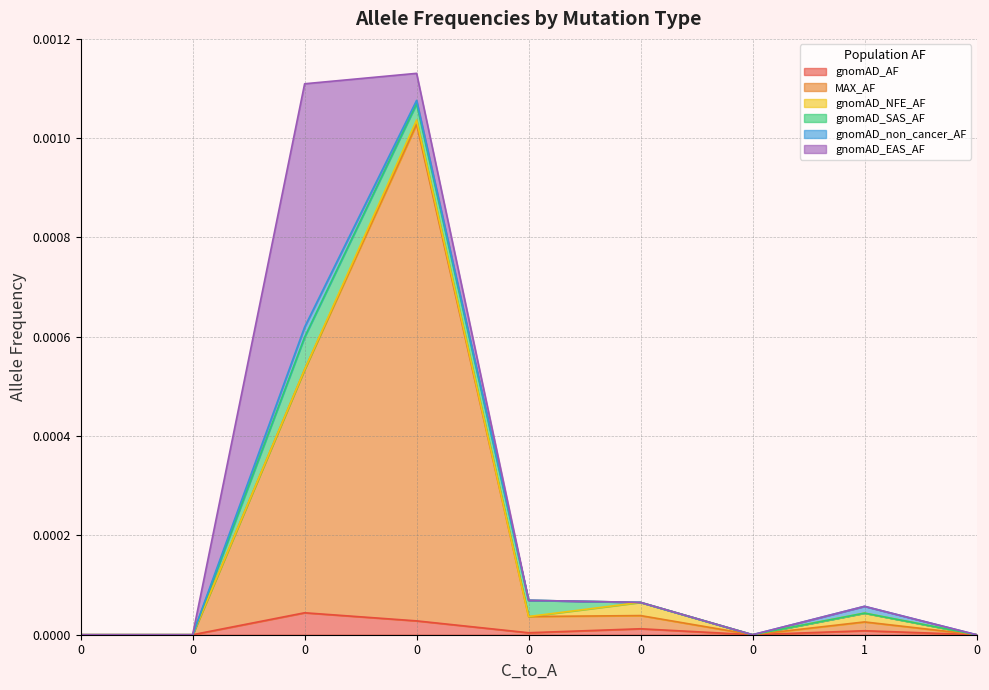

In gnomAD_AF, how many points are higher than both neighbors (excluding endpoints)?

3